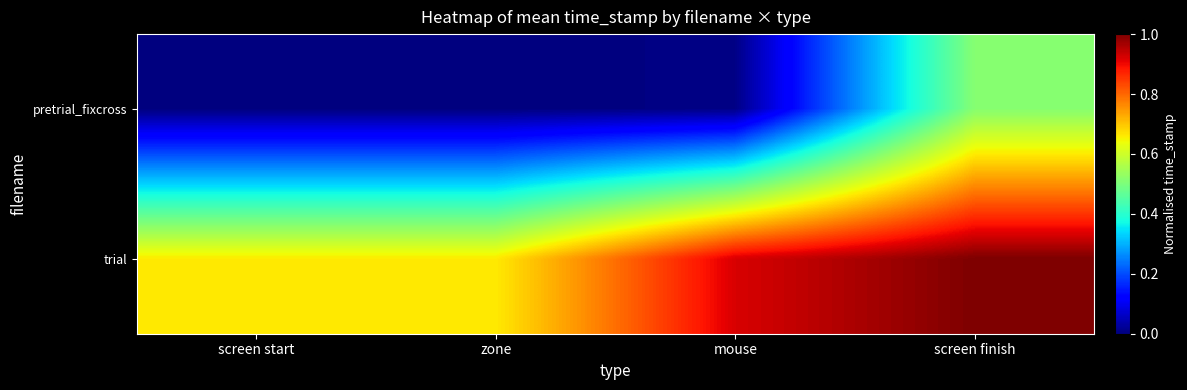

At how many categories does at least one series exceed 0?

4